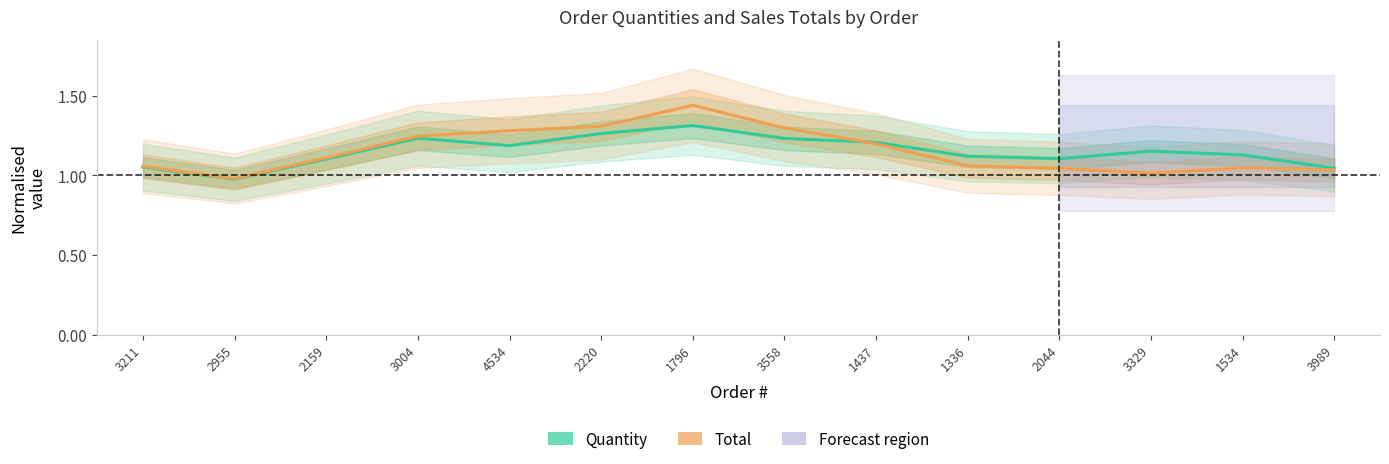

Reading left to right, what are all the values shown in this chart?

Quantity: 1.1	1.0	1.1	1.2	1.2	1.3	1.3	1.2	1.2	1.1	1.1	1.2	1.1	1.0
Total: 1.1	1.0	1.1	1.2	1.3	1.3	1.4	1.3	1.2	1.1	1.0	1.0	1.0	1.0